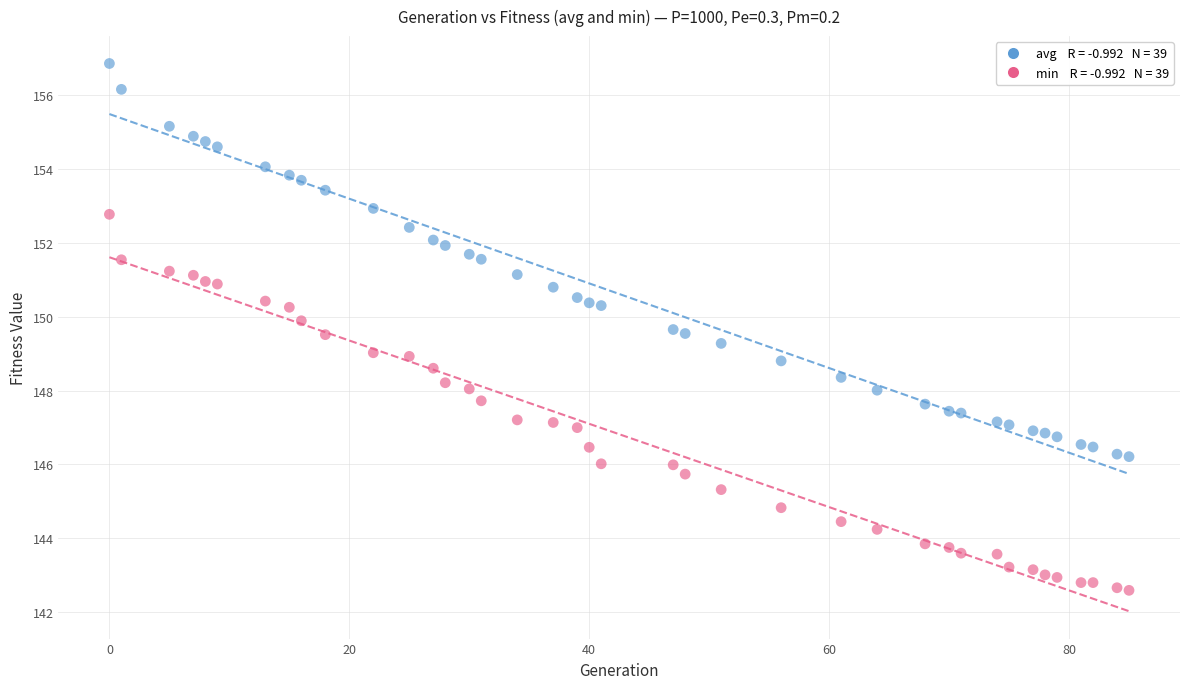

Across all data points, what is the range of Y values (max minus min)?

14.3